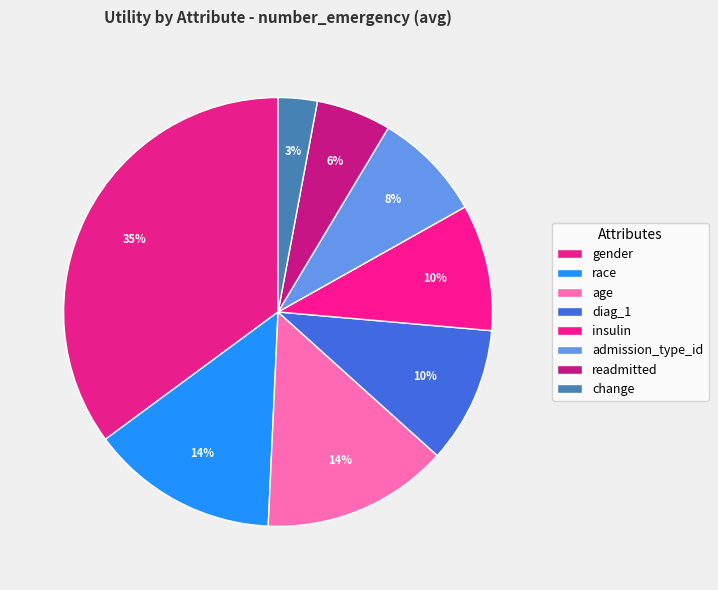

Count the number of slices in the pie.

8